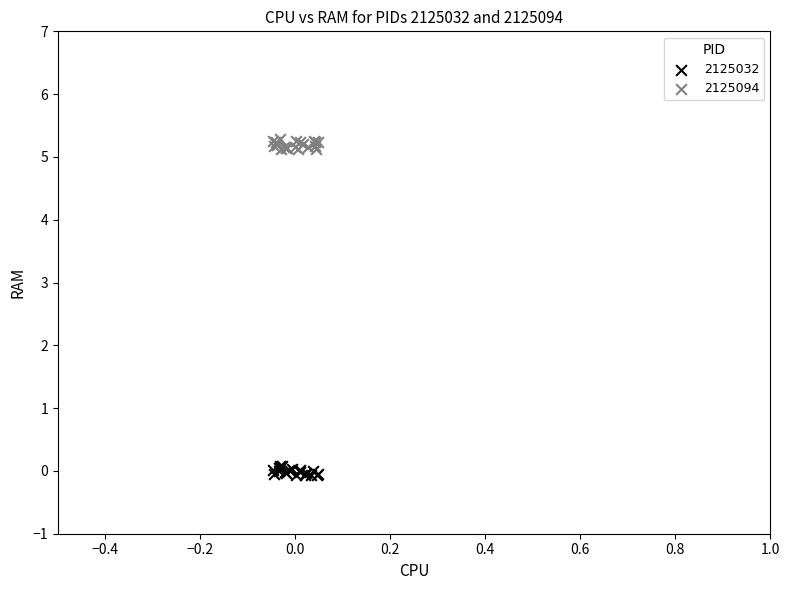

What are all the series names shown in the legend?

2125032, 2125094